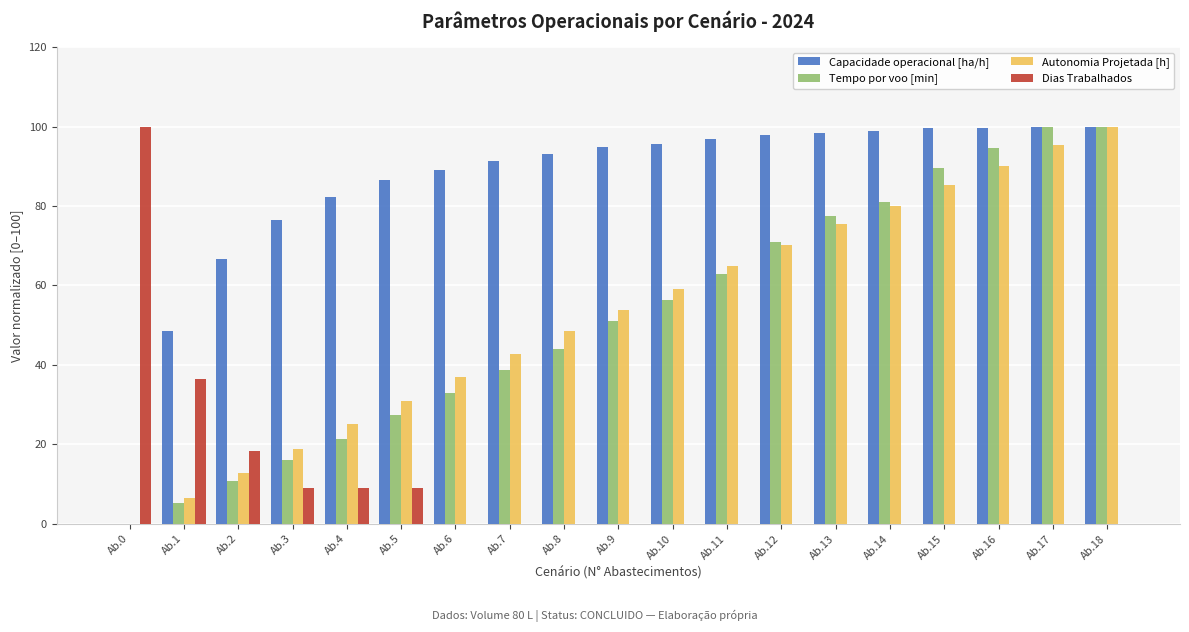

Which series changed the most between Ab.6 and Ab.10?

Tempo por voo [min]